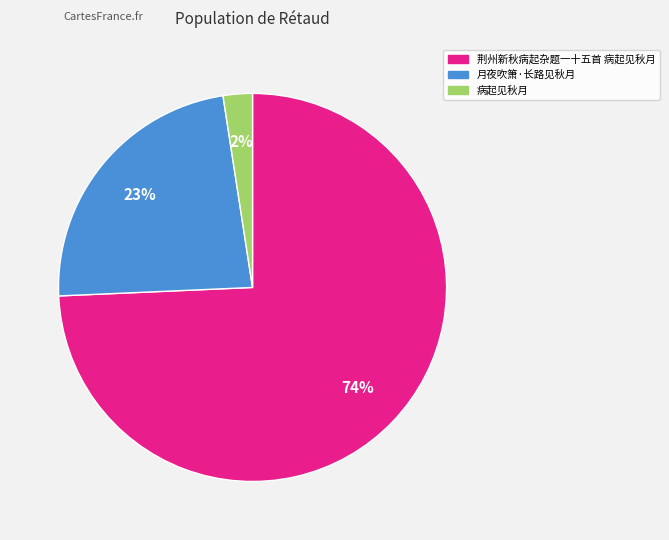

Rank the categories by value from lowest to highest.

病起见秋月, 月夜吹箫·长路见秋月, 荆州新秋病起杂题一十五首 病起见秋月